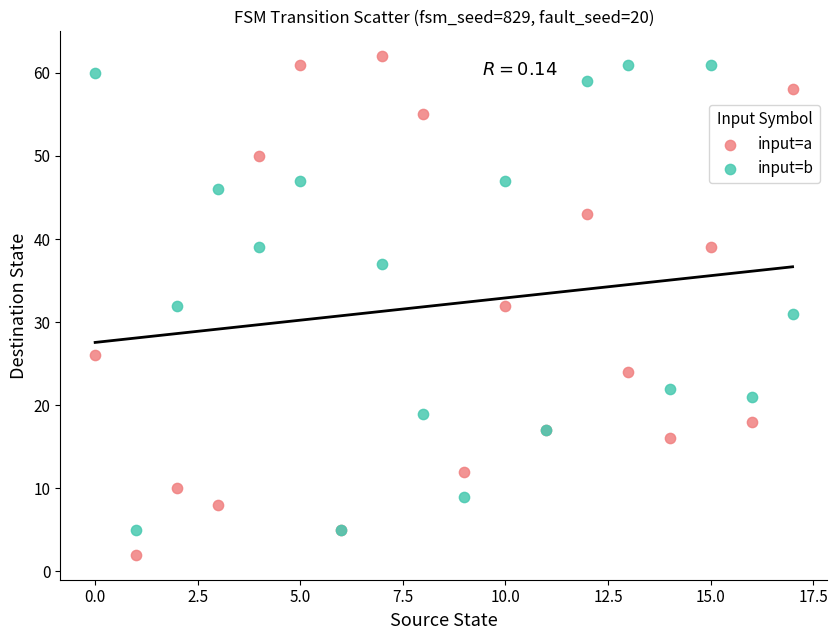

What are all the series names shown in the legend?

input=a, input=b